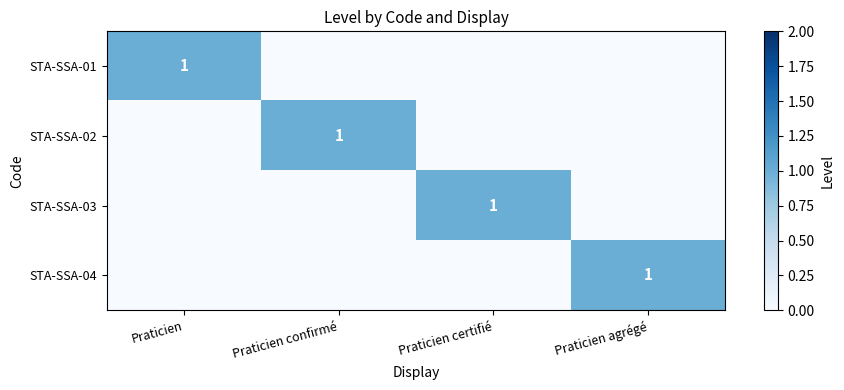

Count the number of categories in the chart.

4